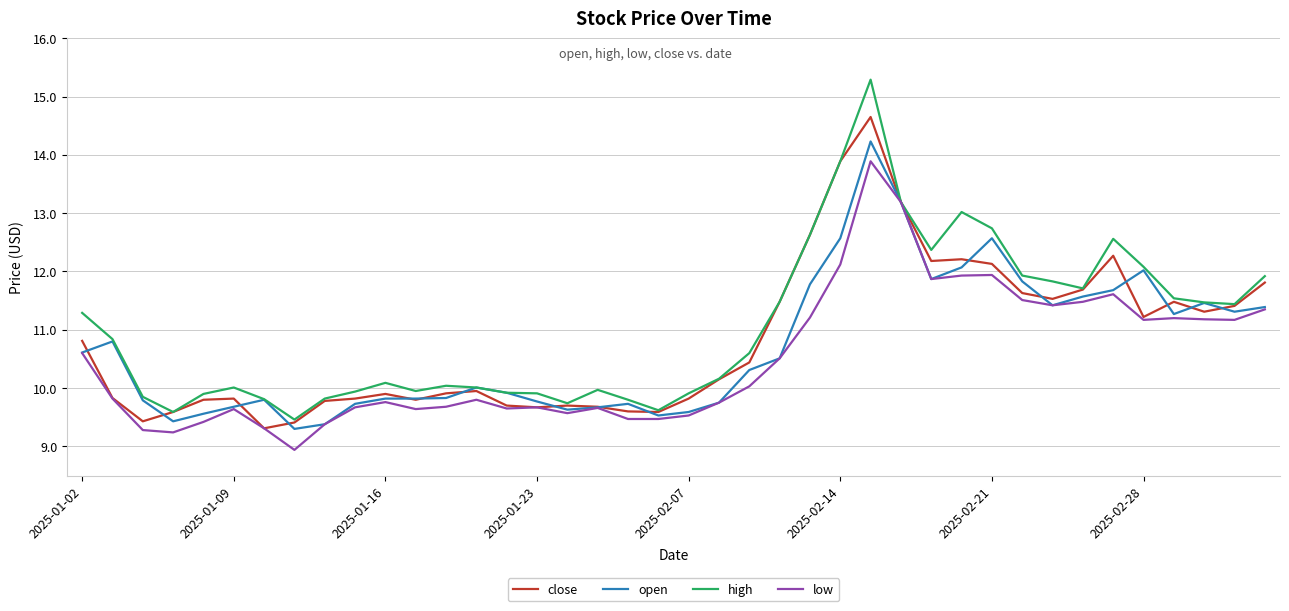

What is the maximum value shown in the chart?

15.3